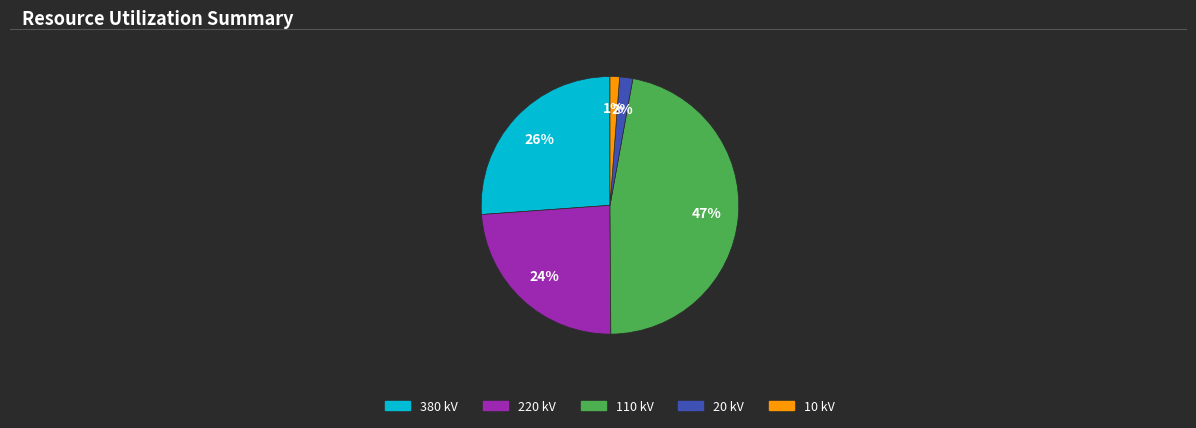

To the nearest percent, what is the average slice percentage?

20%